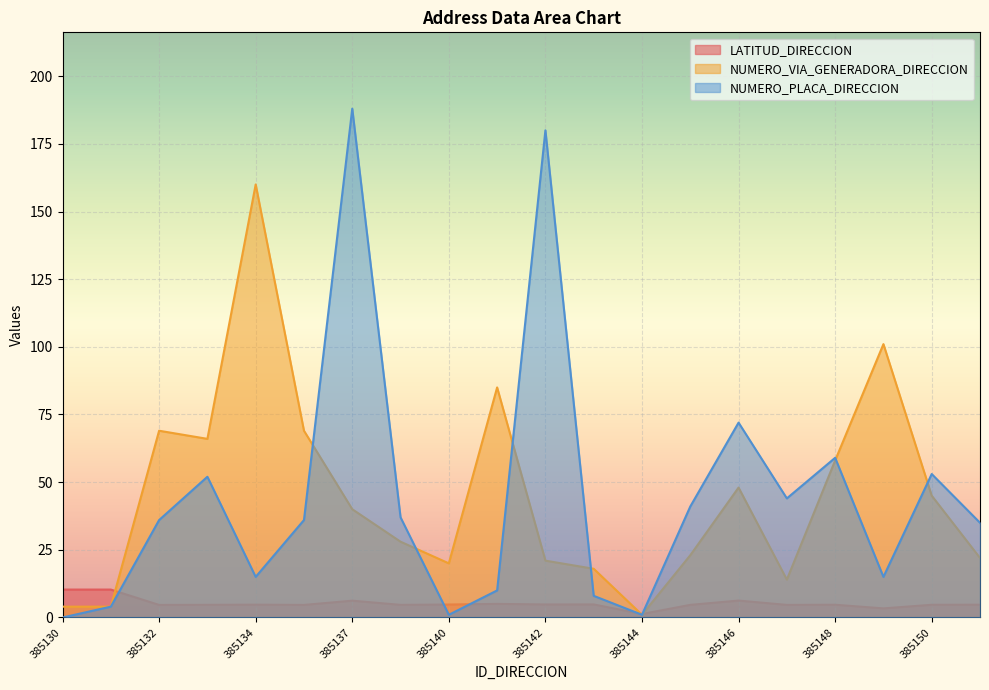

Reading left to right, extract all data points from this chart.

LATITUD_DIRECCION: 385130=10.3	385131=10.3	385132=4.6	385133=4.7	385134=4.7	385136=4.6	385137=6.2	385139=4.7	385140=4.8	385141=5.0	385142=4.8	385143=4.8	385144=1.3	385145=4.7	385146=6.3	385147=4.7	385148=4.7	385149=3.4	385150=4.7	385154=4.7
NUMERO_VIA_GENERADORA_DIRECCION: 385130=4.0	385131=4.0	385132=69.0	385133=66.0	385134=160.0	385136=69.0	385137=40.0	385139=28.0	385140=20.0	385141=85.0	385142=21.0	385143=18.0	385144=1.0	385145=23.0	385146=48.0	385147=14.0	385148=58.0	385149=101.0	385150=45.0	385154=22.0
NUMERO_PLACA_DIRECCION: 385130=0.0	385131=4.0	385132=36.0	385133=52.0	385134=15.0	385136=36.0	385137=188.0	385139=37.0	385140=1.0	385141=10.0	385142=180.0	385143=8.0	385144=1.0	385145=41.0	385146=72.0	385147=44.0	385148=59.0	385149=15.0	385150=53.0	385154=35.0